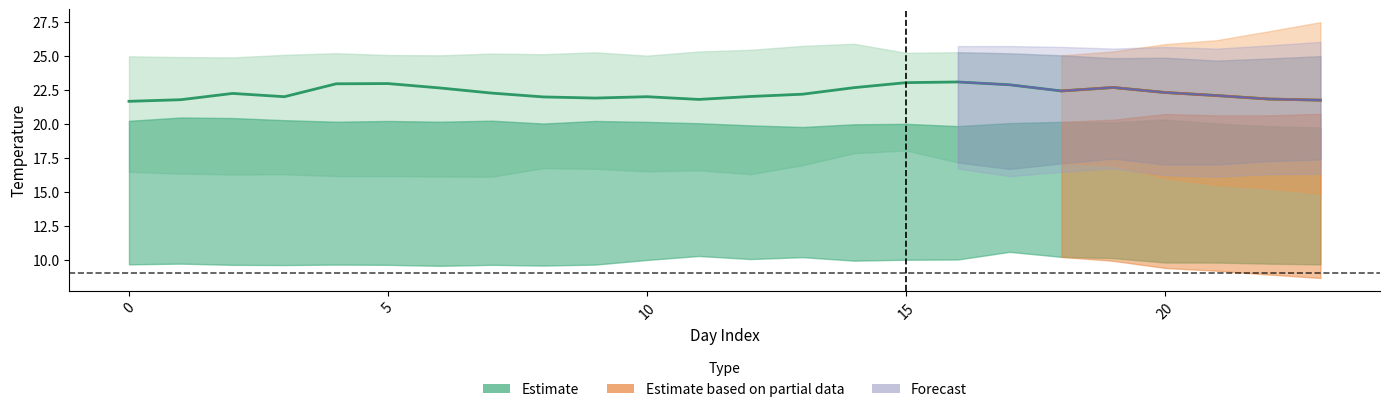

What is the difference between the 8 values at 1 and 6?

0.1